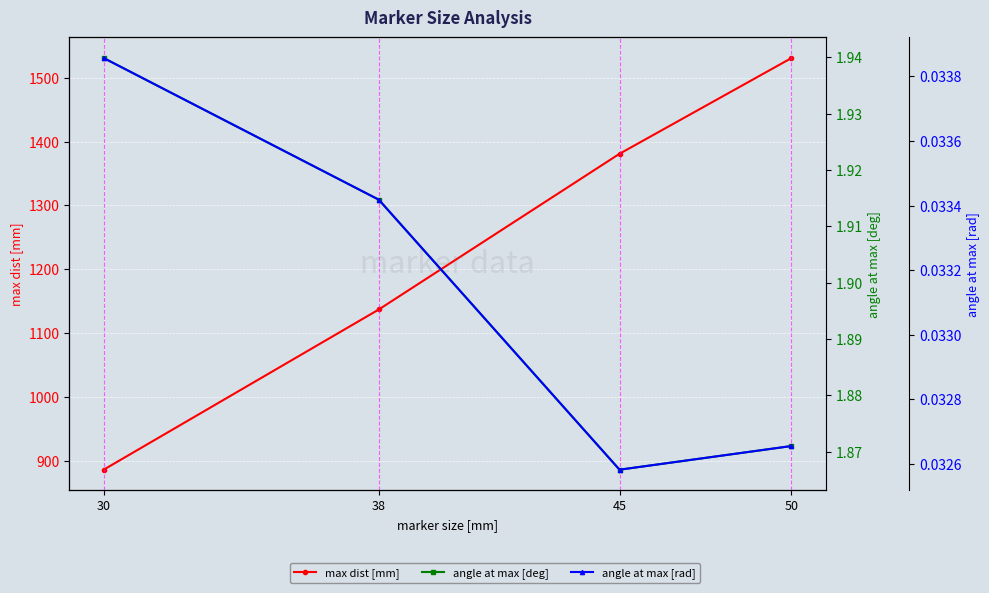

Which series has the largest range (max minus min)?

max dist [mm]